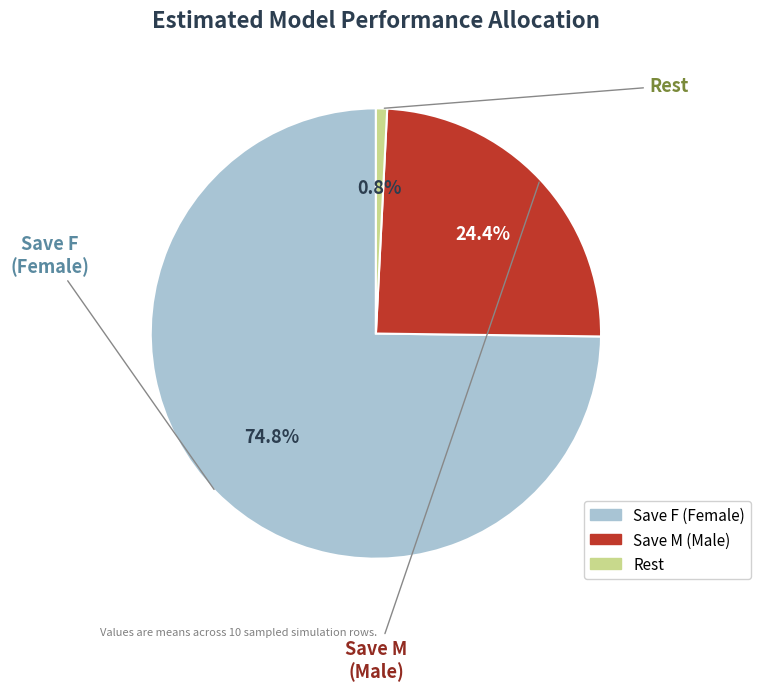

Does any single category account for the majority?

Yes